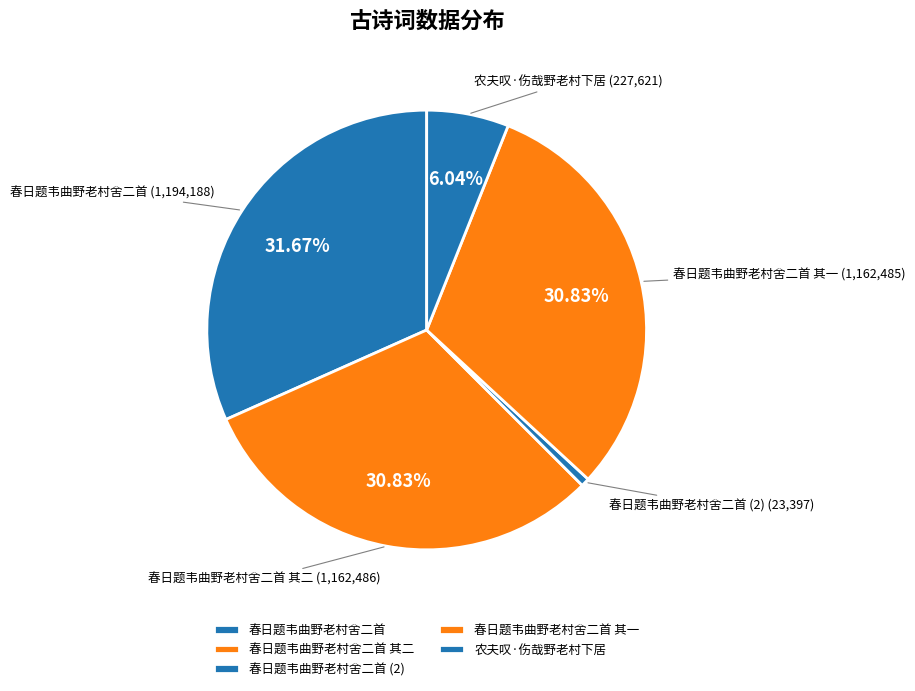

To the nearest percent, what portion does 农夫叹·伤哉野老村下居 represent?

6%